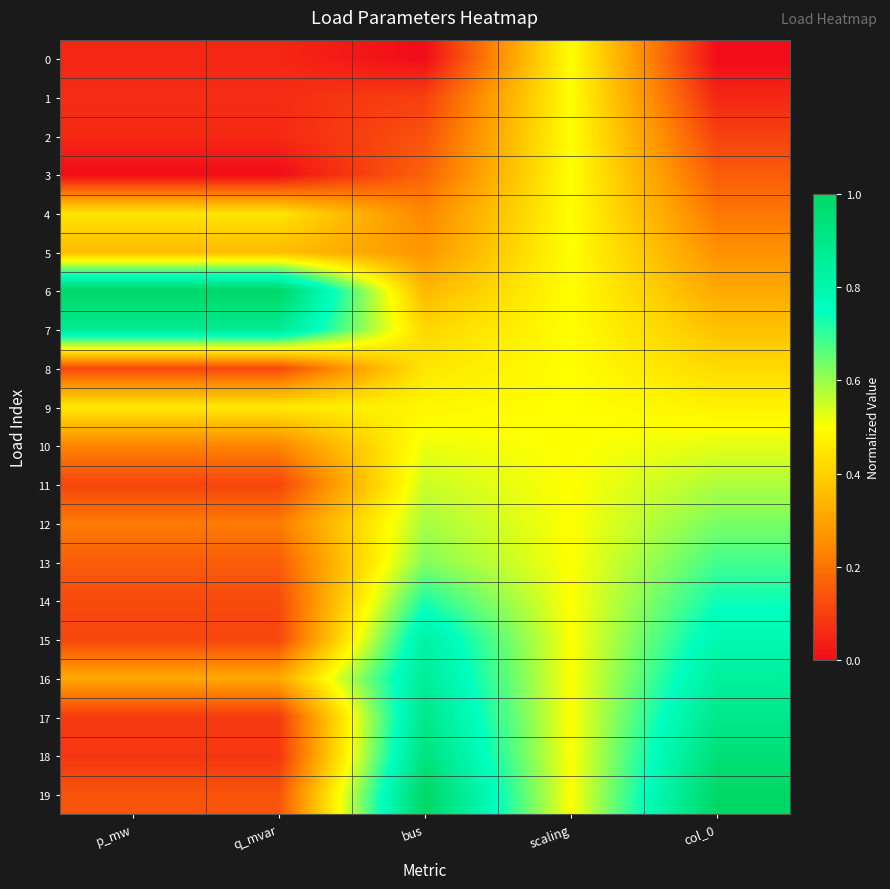

How many categories are shown in the chart?

5